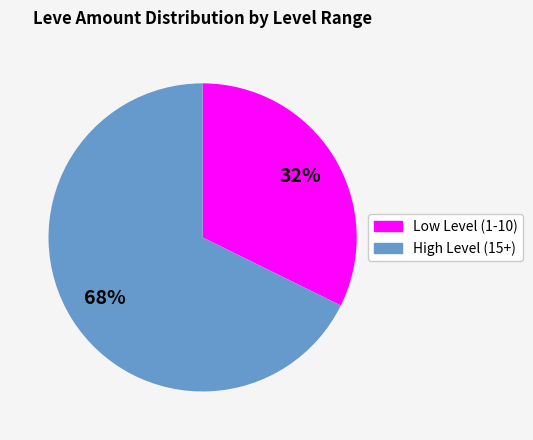

Is there a majority slice in this chart?

Yes